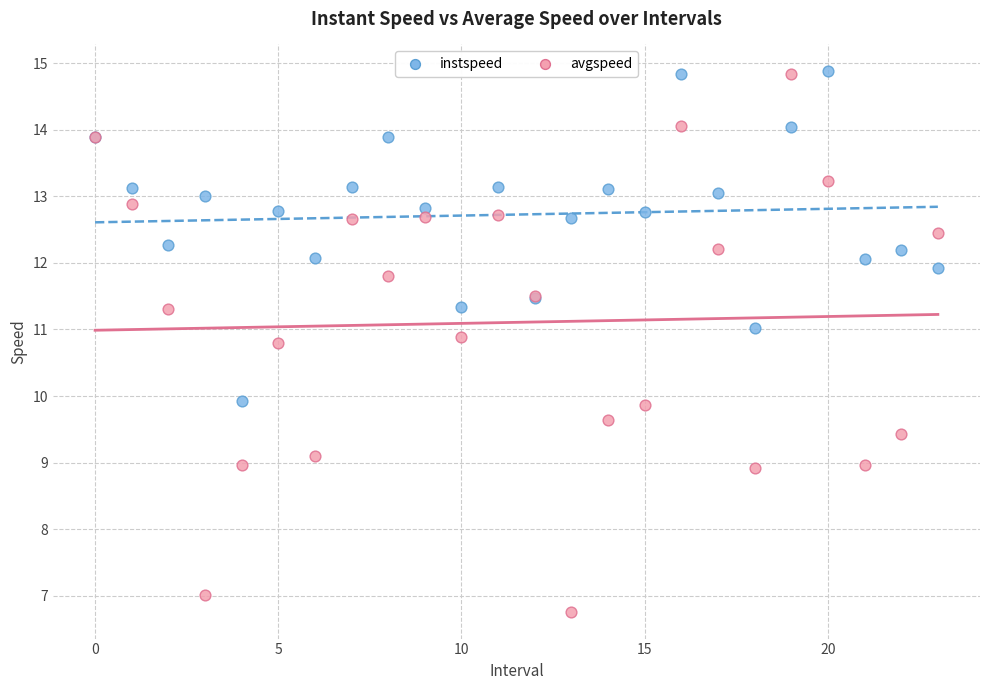

Which series has the largest Y range (max minus min)?

avgspeed